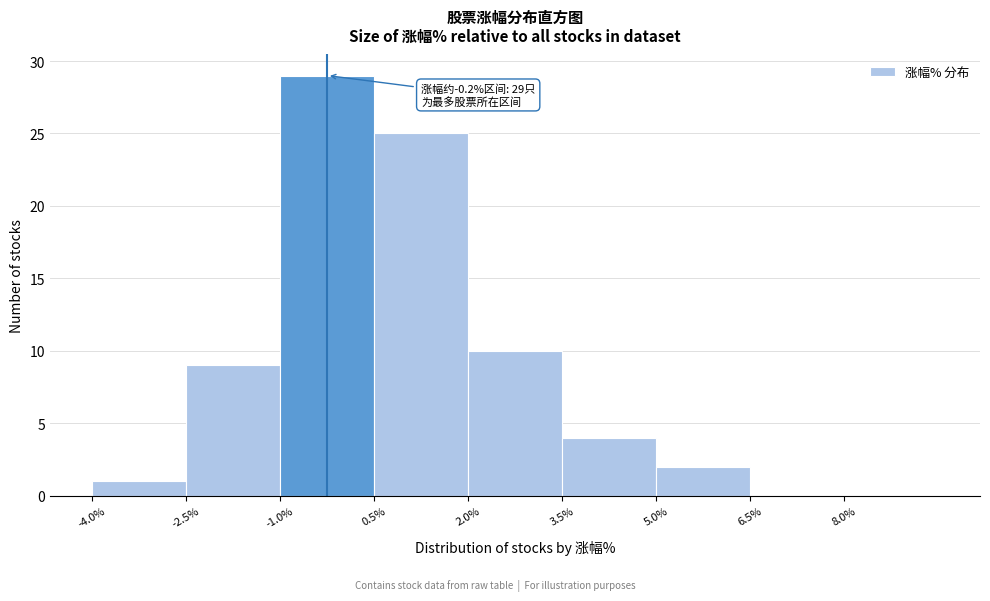

Over which range of the x-axis is the bar tallest?

-1.0 to 0.5